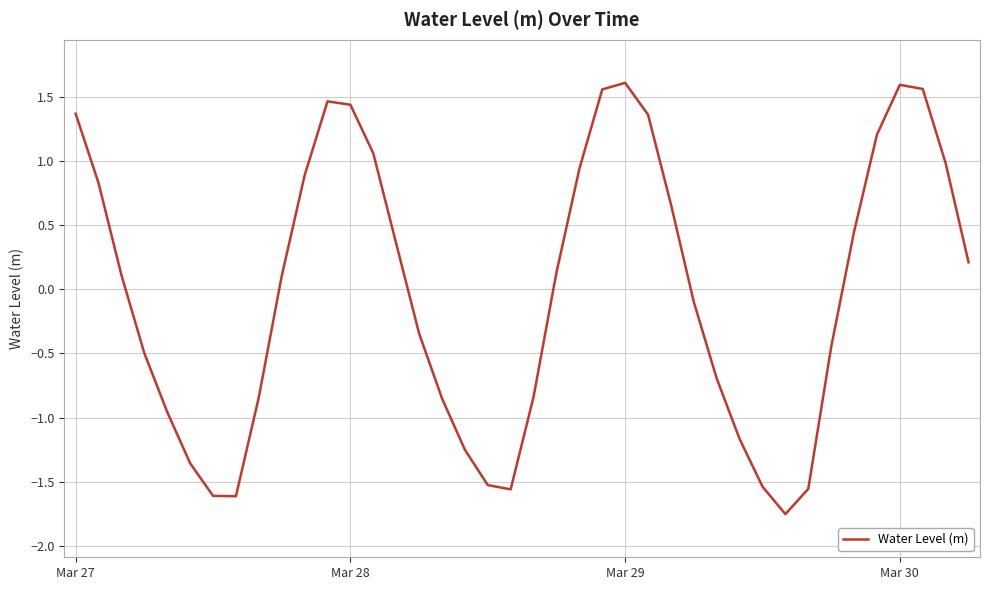

What is the greatest value displayed?

1.6